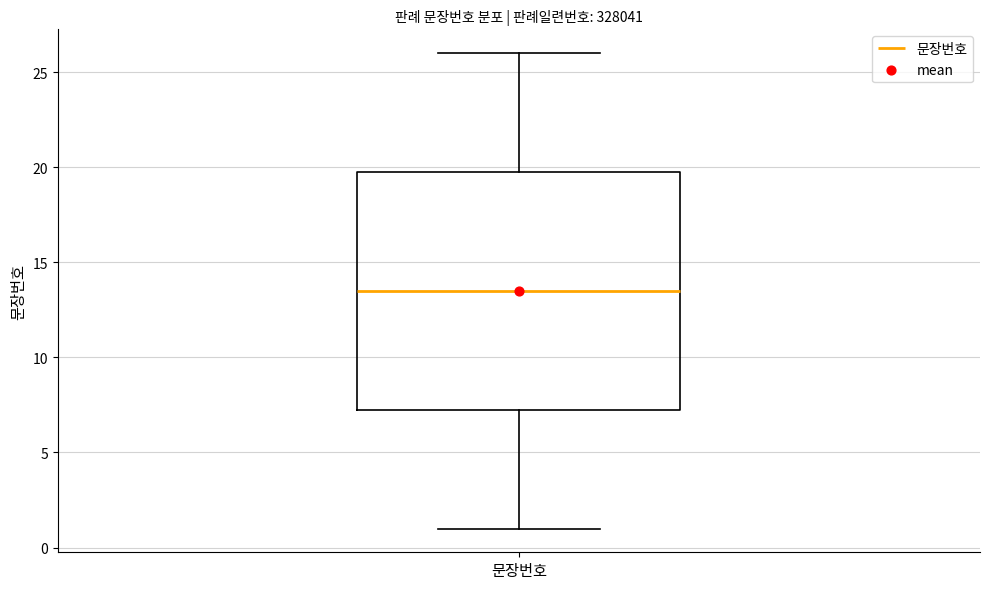

Transcribe this box plot: give where the median line is, the range the box spans, and where the two whiskers end, as read against the y-axis. The values are not printed on the chart, so give them approximately, as read against the axis.

median 13.5, box 7.5 to 20.0, whiskers 1.0 to 26.0